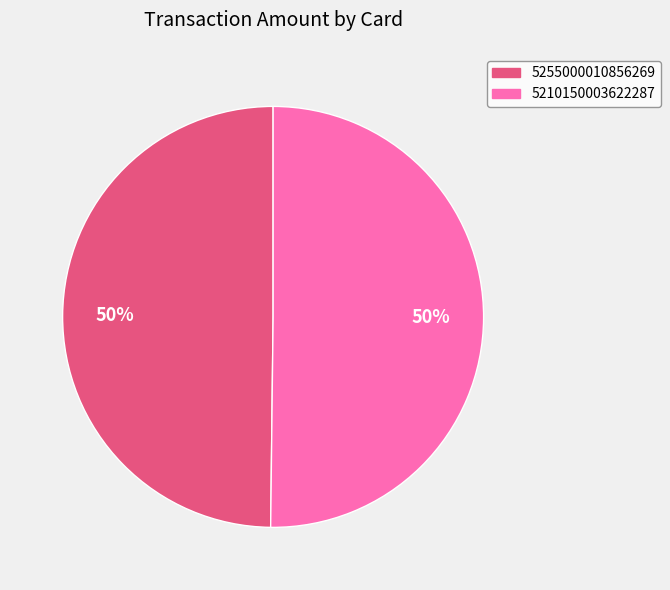

Approximately how many times larger is the value at 5210150003622287 compared to 5255000010856269?

1.0